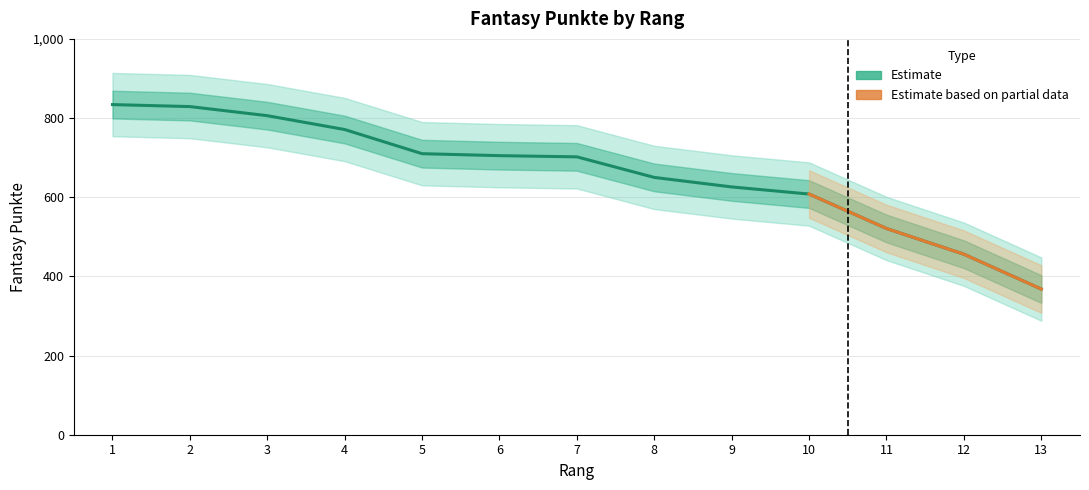

What is the ratio of the value at 9 to the value at 11?

1.2